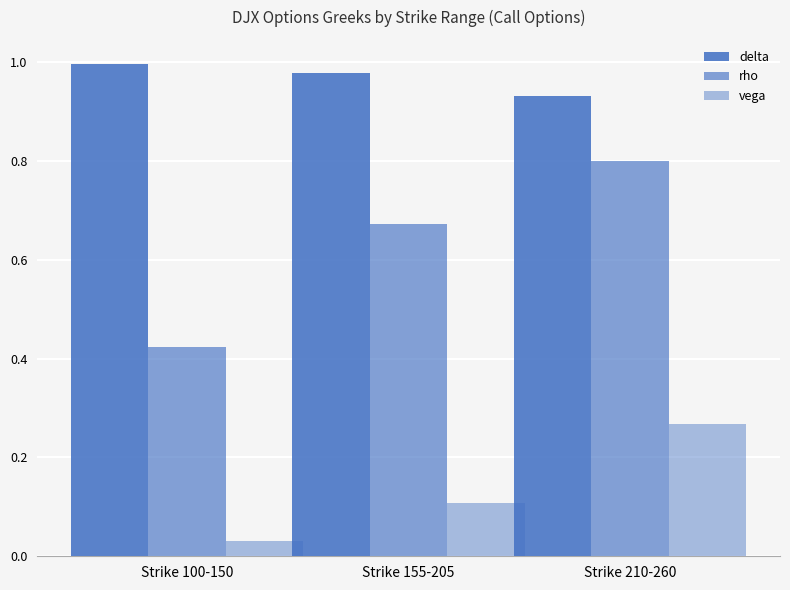

Which category has the lowest value across all series?

Strike 100-150